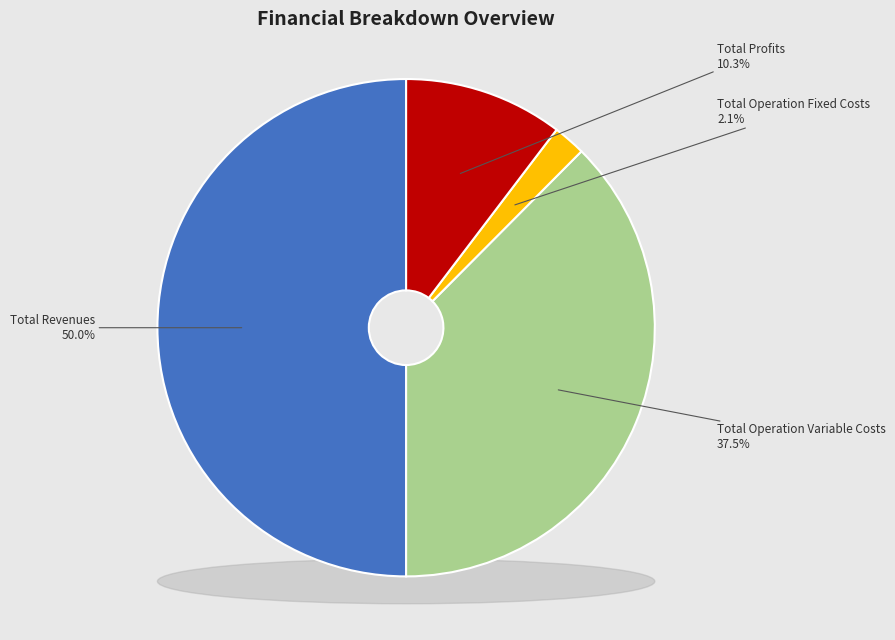

Is it true that Total Operation Fixed Costs is 2% of the pie?

True